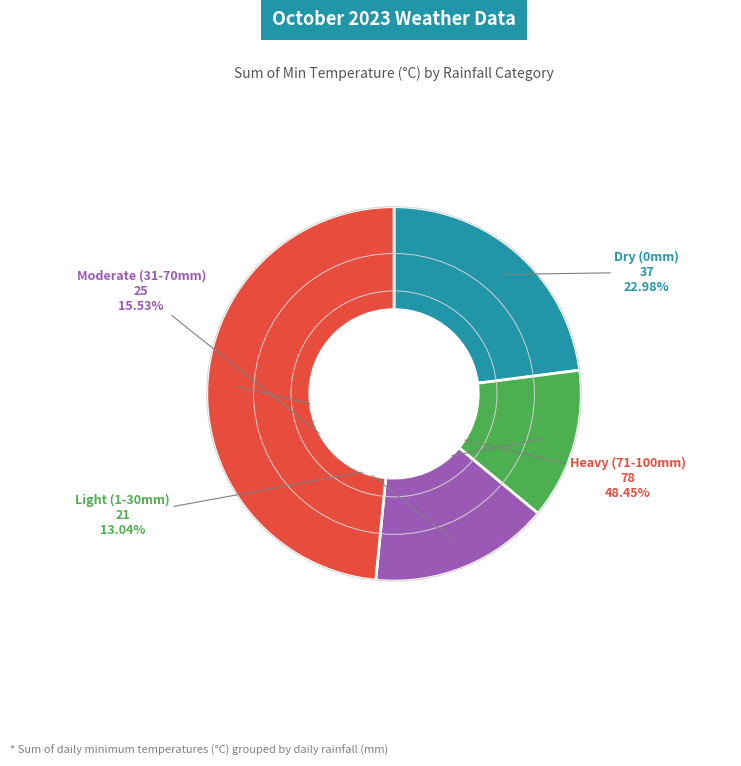

Which slice is the smallest?

Light (1-30mm)